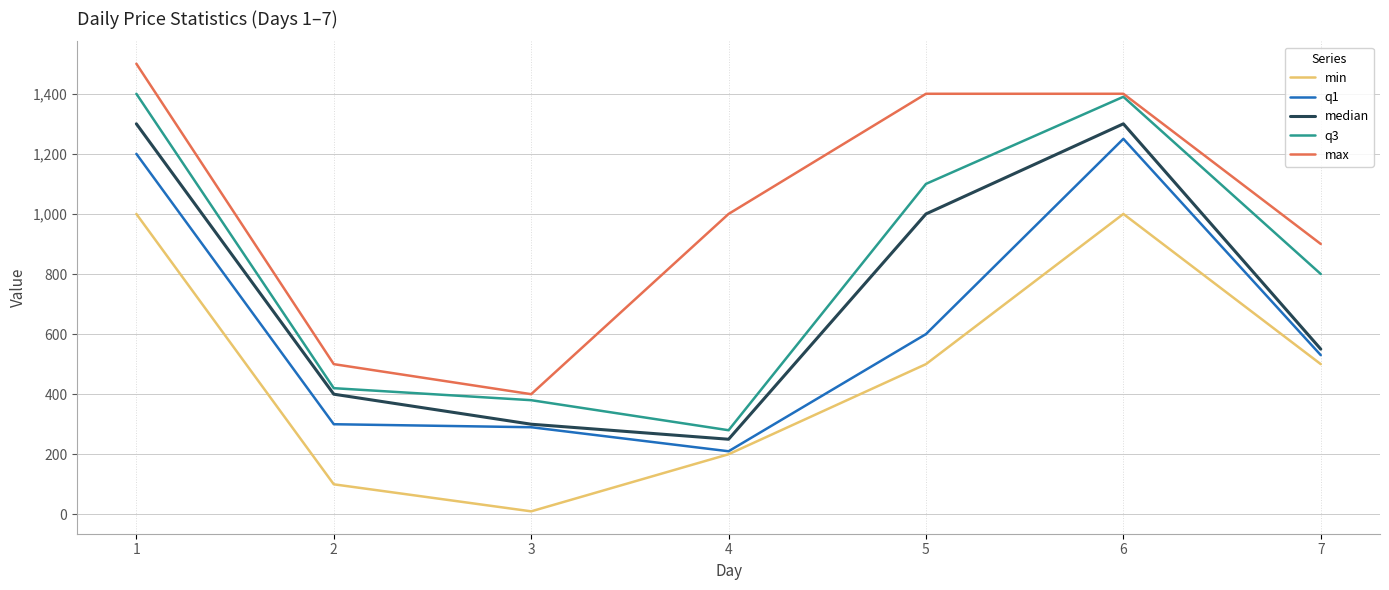

Reading left to right, list all the values displayed in this chart.

min: 1000	100	10	200	500	1000	500
q1: 1200	300	290	210	600	1250	530
median: 1300	400	300	250	1000	1300	550
q3: 1400	420	380	280	1100	1390	800
max: 1500	500	400	1000	1400	1400	900